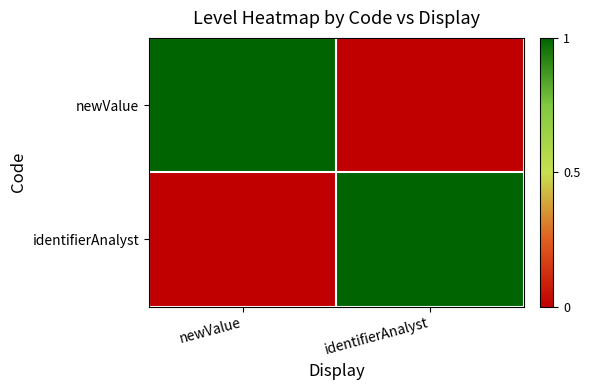

Which series has the largest range (max minus min)?

newValue